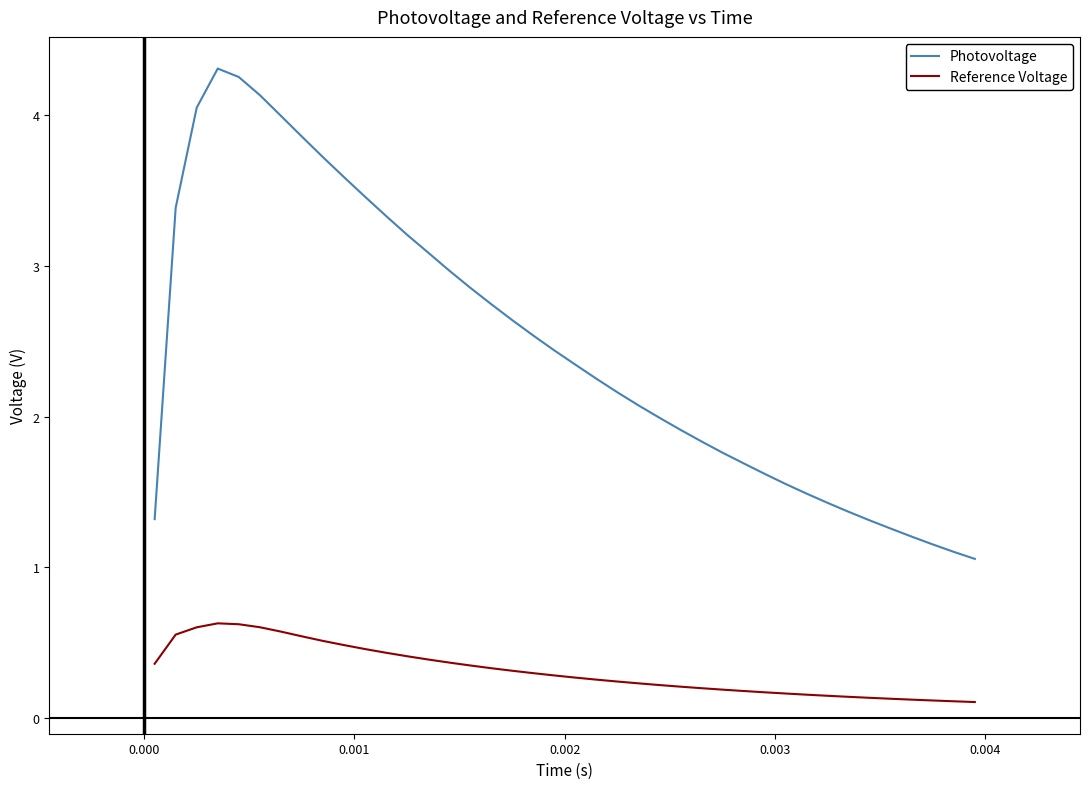

True or false: Photovoltage and Reference Voltage intersect in this chart.

False